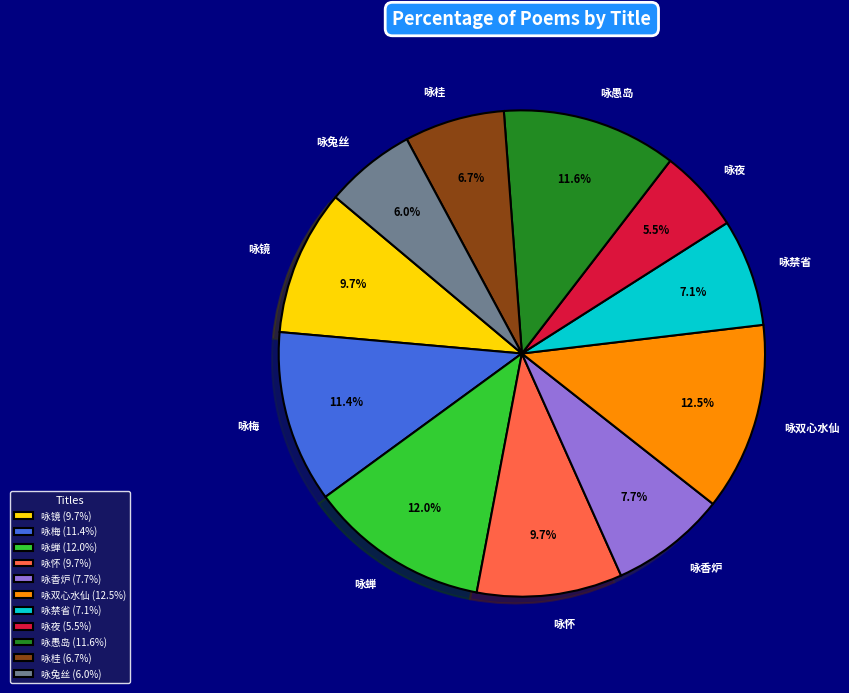

Is the sum of 咏香炉 and 咏双心水仙 greater than half?

No